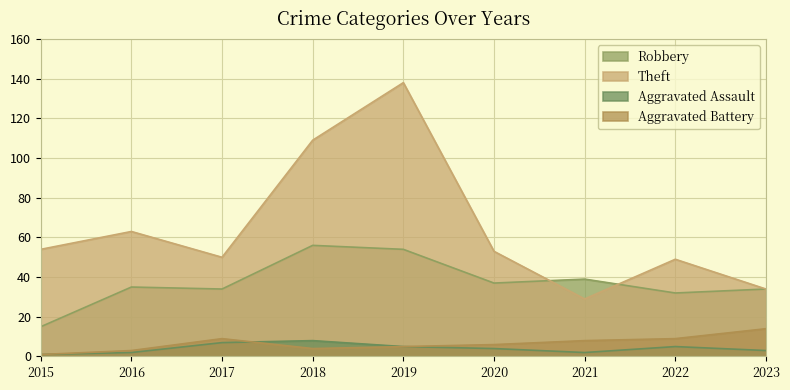

True or false: Aggravated Assault and Theft cross at least once.

False